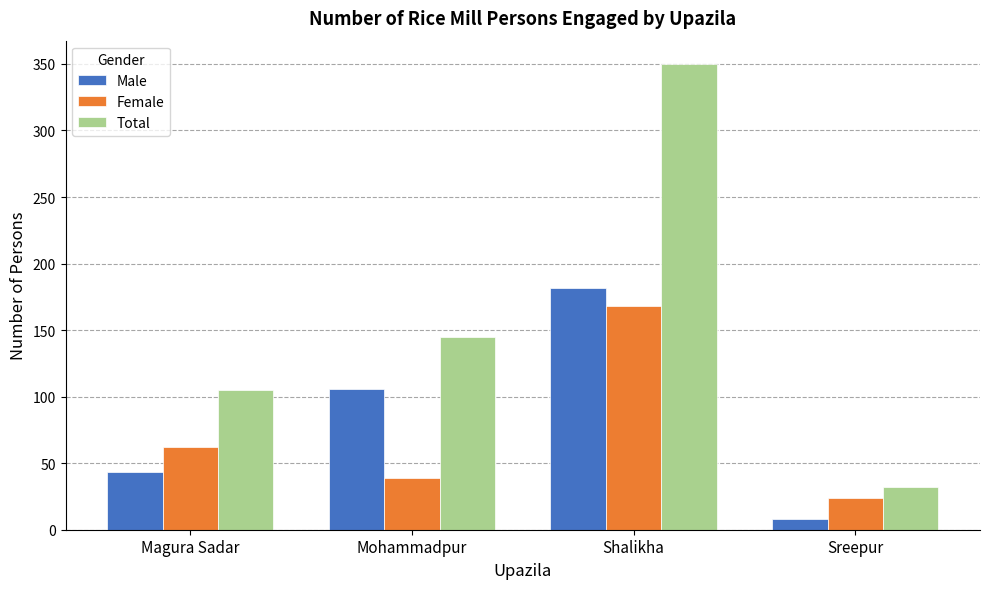

The value of Male at Mohammadpur is 106. True or false?

True